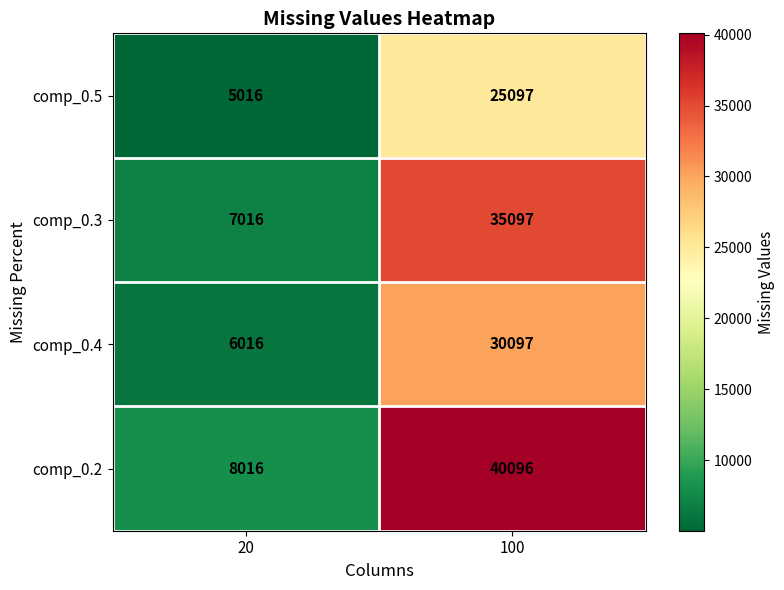

What is the total value across all series at 100?

130387